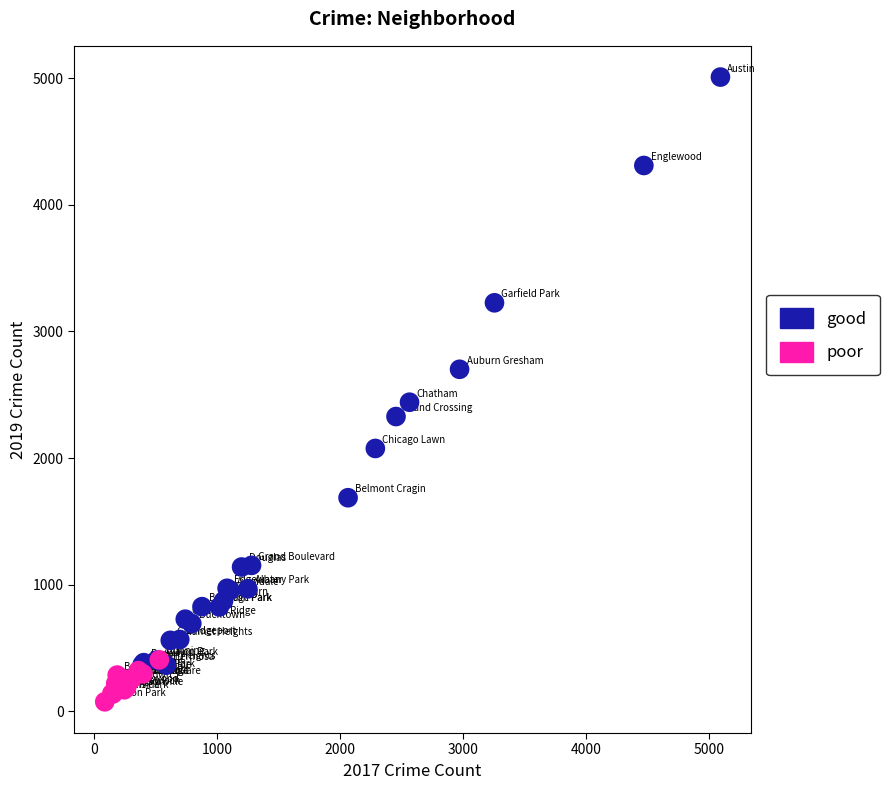

Which series contains the highest Y value?

good